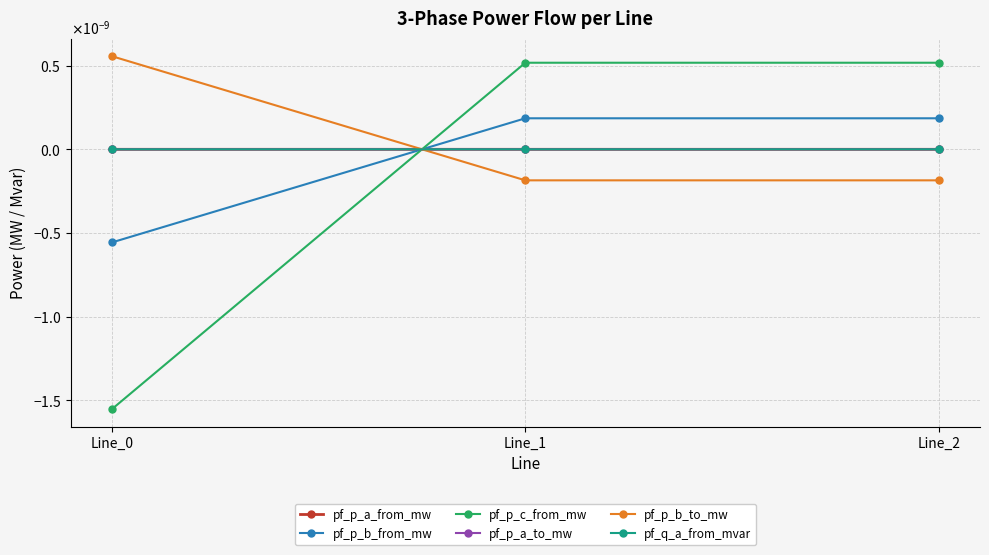

The value of pf_p_a_to_mw at Line_1 is -0.0. True or false?

False